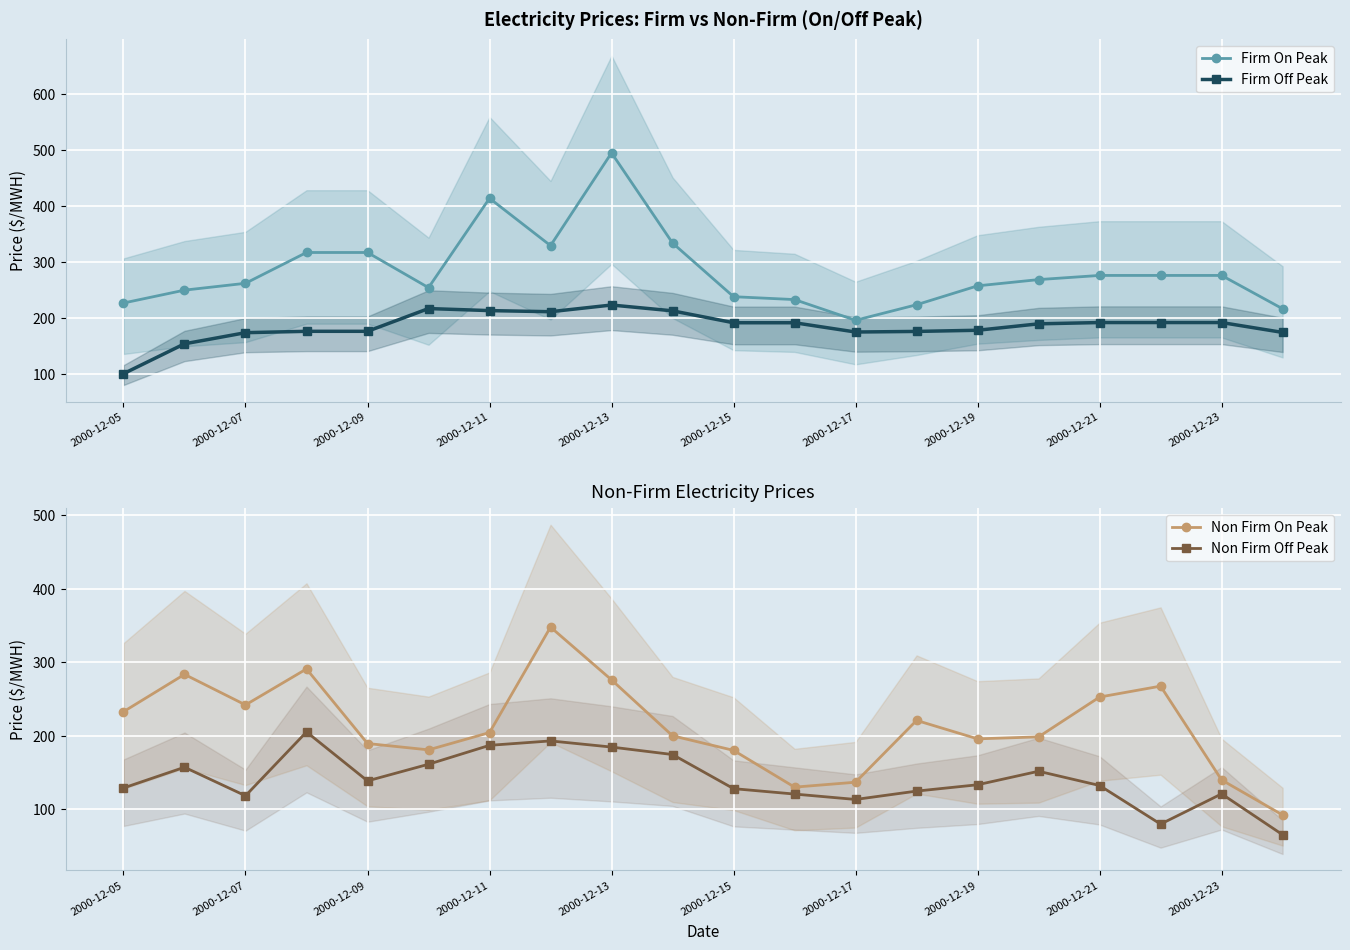

The value of Firm Off Peak at 13 is 176.8. True or false?

True